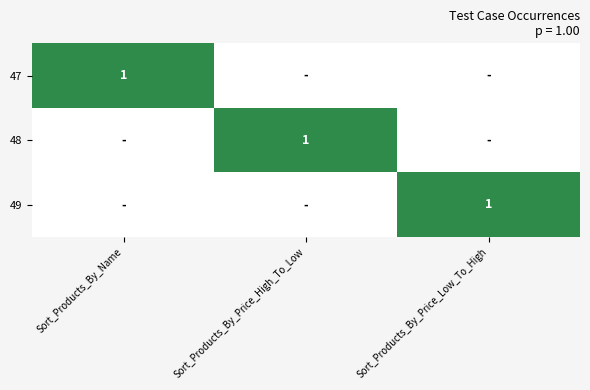

The 49 series shows 1 at Sort_Products_By_Price_Low_To_High. True or false?

True